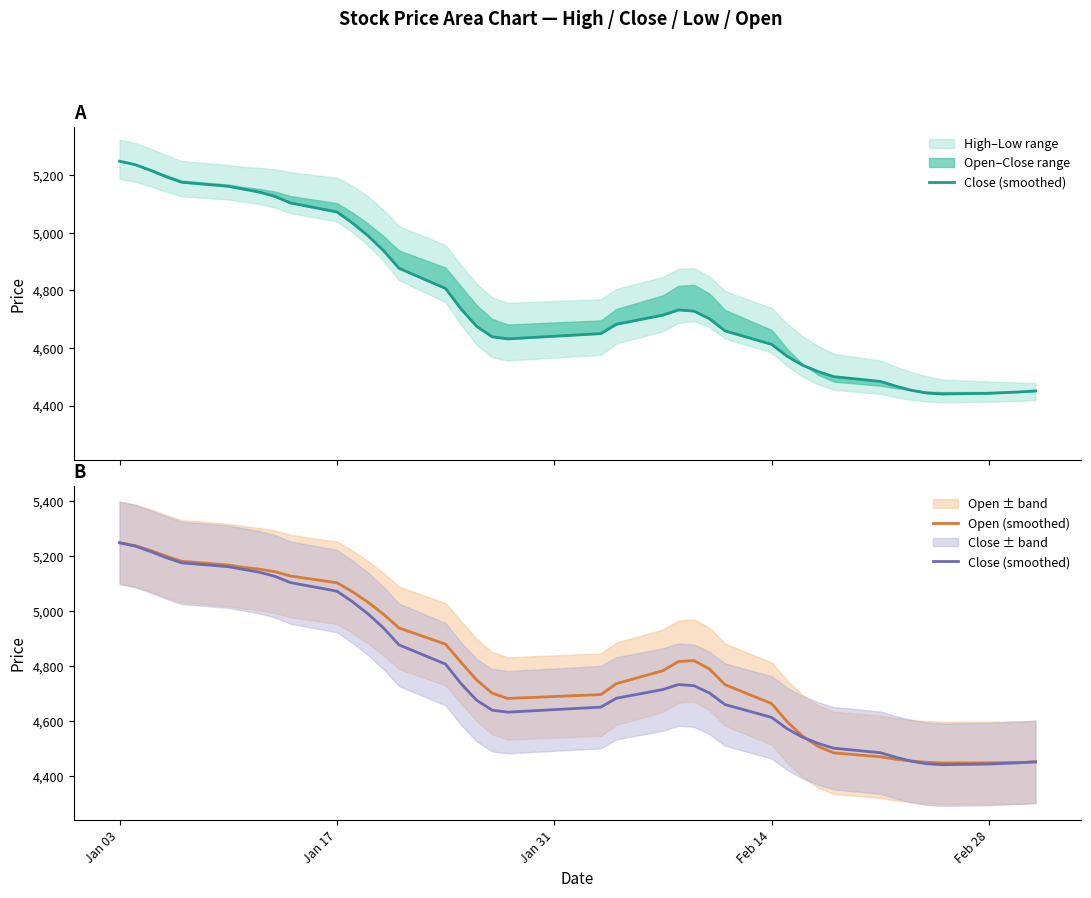

Reading left to right, list all the values displayed in this chart.

Close (smoothed): 5249.2	5237.2	5217.3	5195.2	5176.1	5162.1	5152.0	5142.0	5127.2	5104.3	5072.9	5034.6	4990.4	4938.7	4877.2	4807.0	4735.5	4675.6	4639.2	4632.0	4650.2	4682.6	4714.5	4732.5	4728.4	4701.8	4659.6	4612.9	4571.6	4540.4	4518.1	4500.7	4484.2	4467.8	4453.3	4443.7	4440.5	4442.8	4447.6	4451.2
Open (smoothed): 5249.2	5238.9	5221.1	5200.5	5181.9	5168.2	5159.5	5153.0	5143.9	5128.1	5103.5	5071.0	5032.6	4989.1	4938.9	4879.6	4813.4	4749.3	4701.2	4681.9	4696.0	4735.8	4783.1	4816.4	4819.9	4789.2	4732.2	4663.3	4597.5	4544.3	4507.0	4483.5	4469.3	4460.3	4453.8	4449.2	4447.0	4447.2	4448.8	4450.2